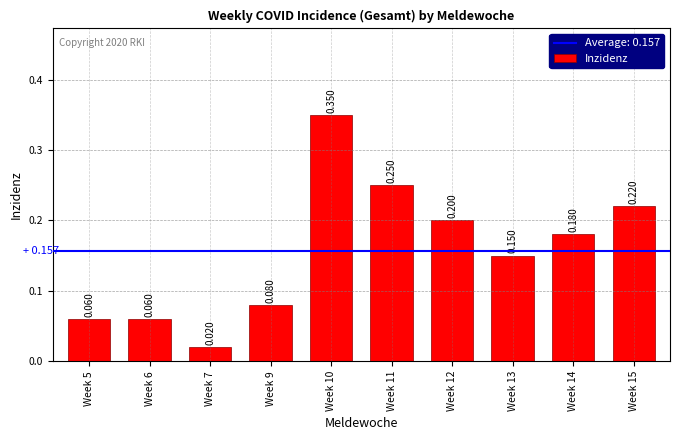

What is the average value?

0.2